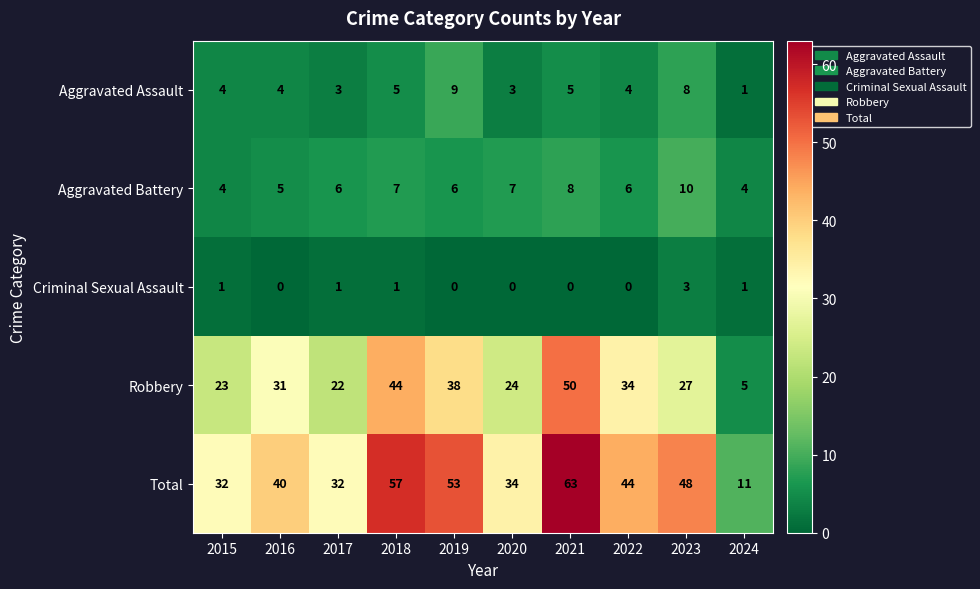

Which category has the lowest value in the Robbery series?

2024